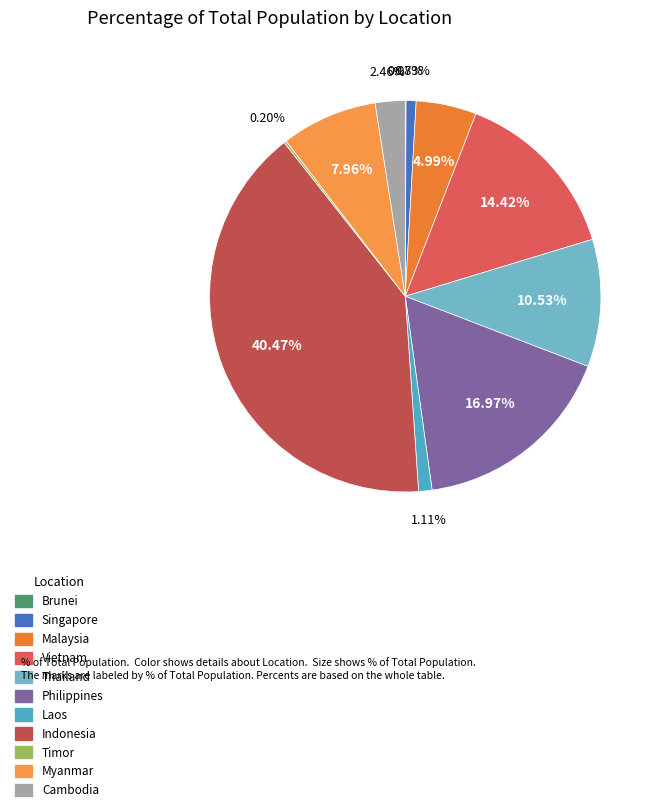

Combined, what portion of the pie is Malaysia and Cambodia?

7.4%